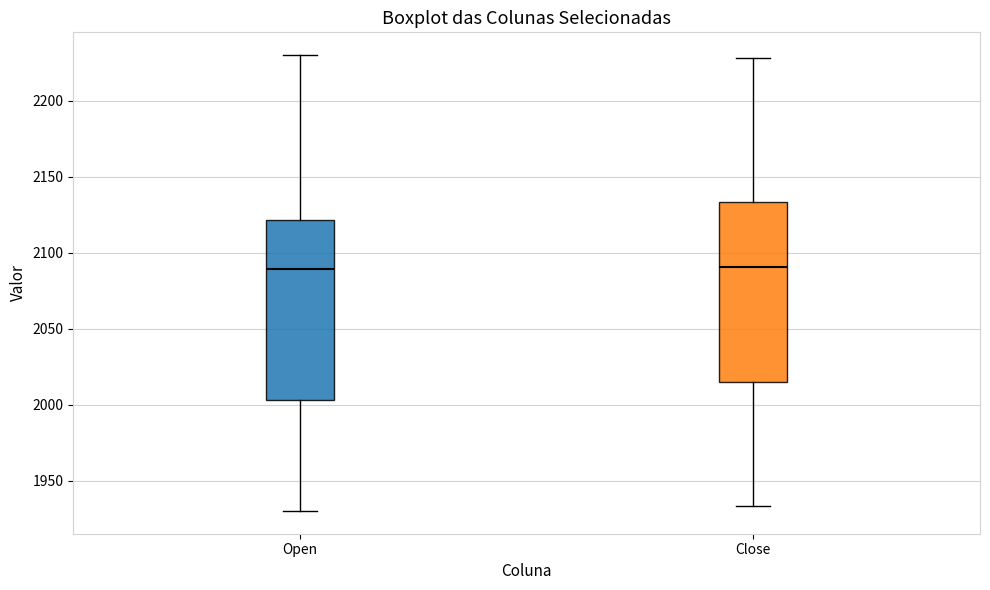

Where is the lower edge of the box for Open on the y-axis? The values are not printed on the chart, so give them approximately, as read against the axis.

2005